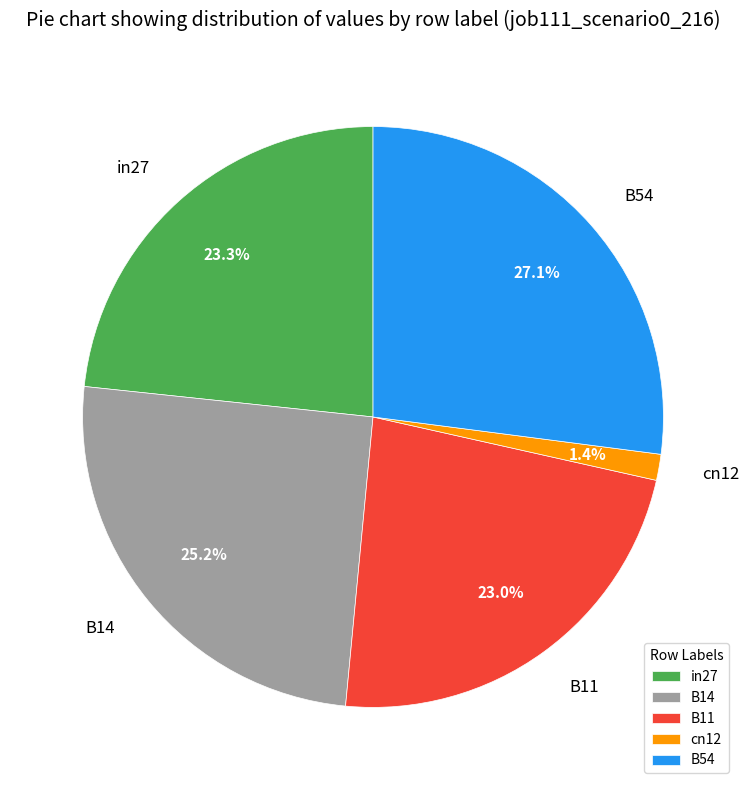

Is there any slice that represents more than half of the pie?

No